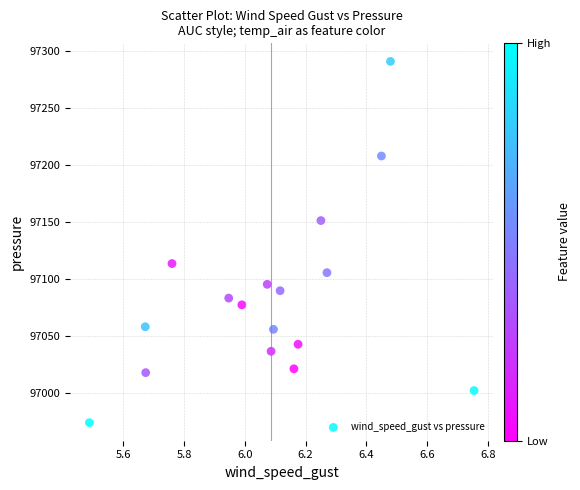

What is the range of X values (max minus min)?

1.3